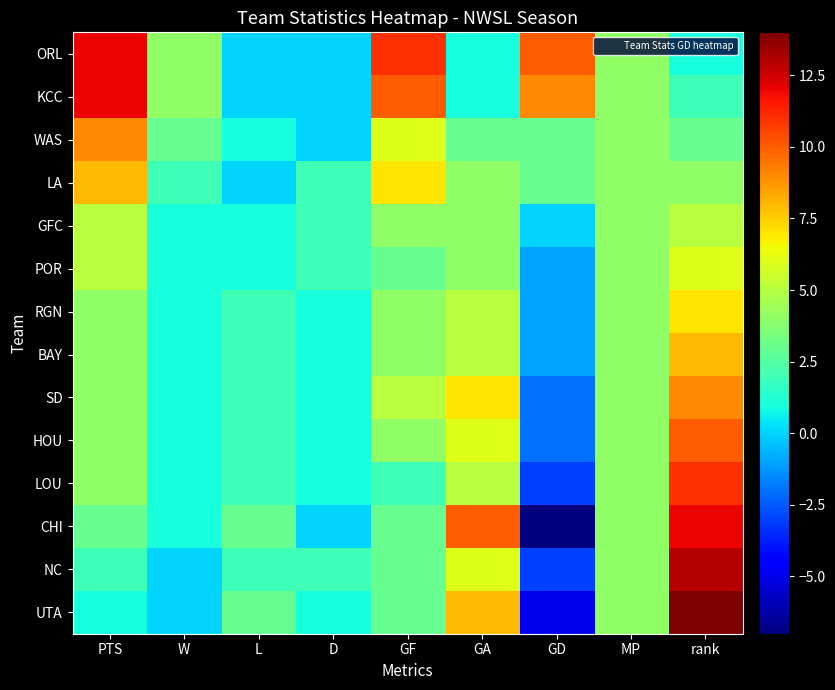

What is the maximum value shown in the chart?

14